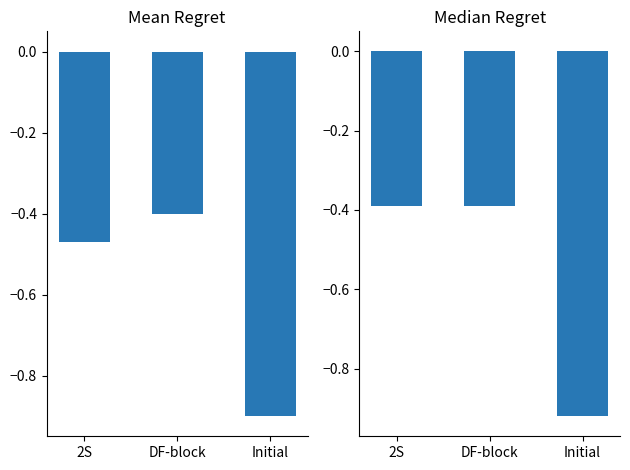

Rank the series by their maximum value, from lowest to highest.

Mean Regret, Median Regret